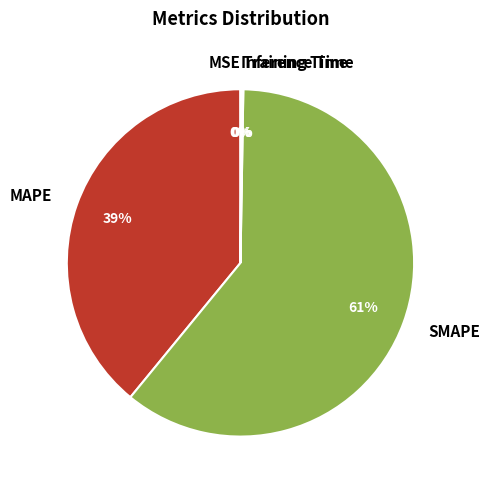

Is SMAPE the majority of the pie?

Yes